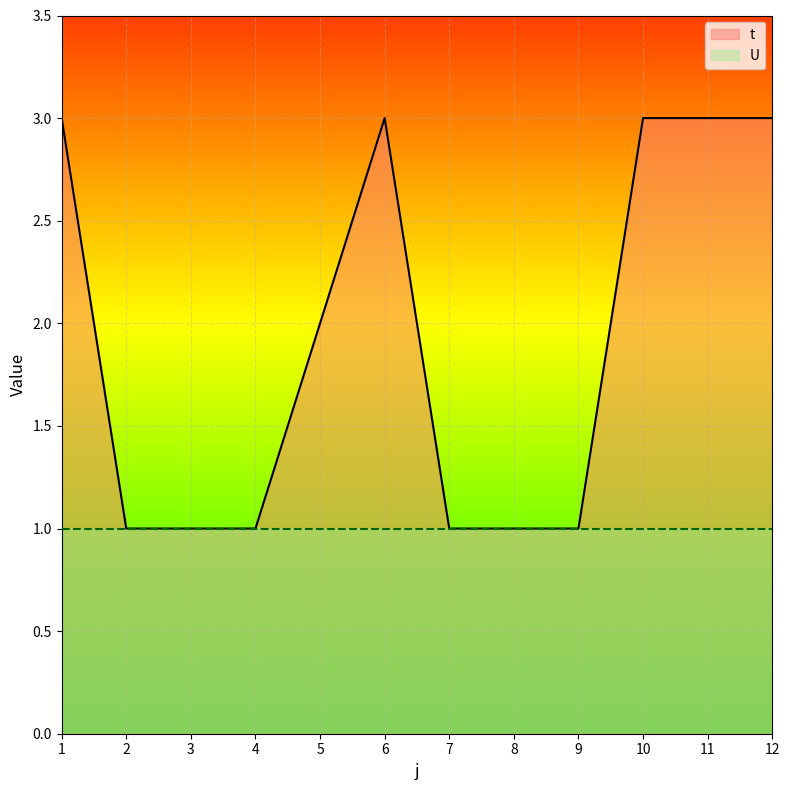

Which category has the lowest value across all series?

2